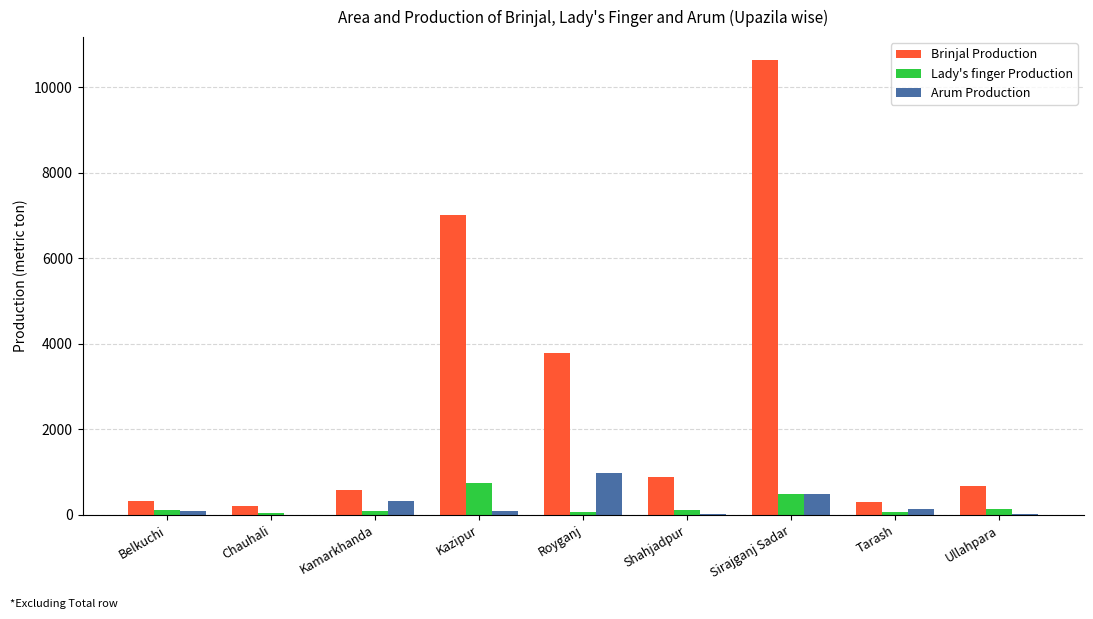

What is the sum of all Arum Production values?

2190